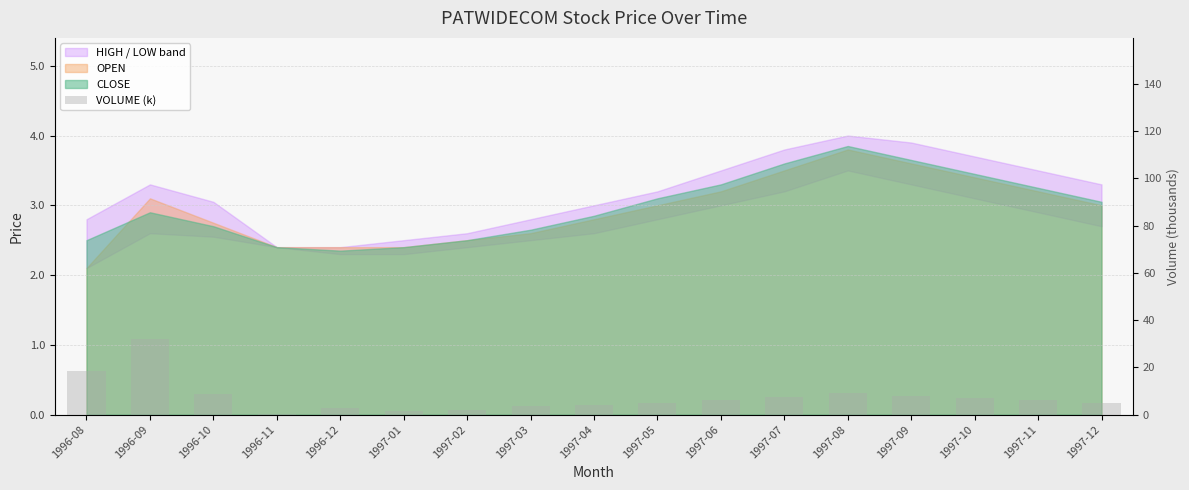

List the labels in order of value, largest first.

1996-09, 1996-08, 1997-08, 1996-10, 1997-09, 1997-07, 1997-10, 1997-06, 1997-11, 1997-05, 1997-12, 1997-04, 1997-03, 1996-12, 1997-02, 1997-01, 1996-11